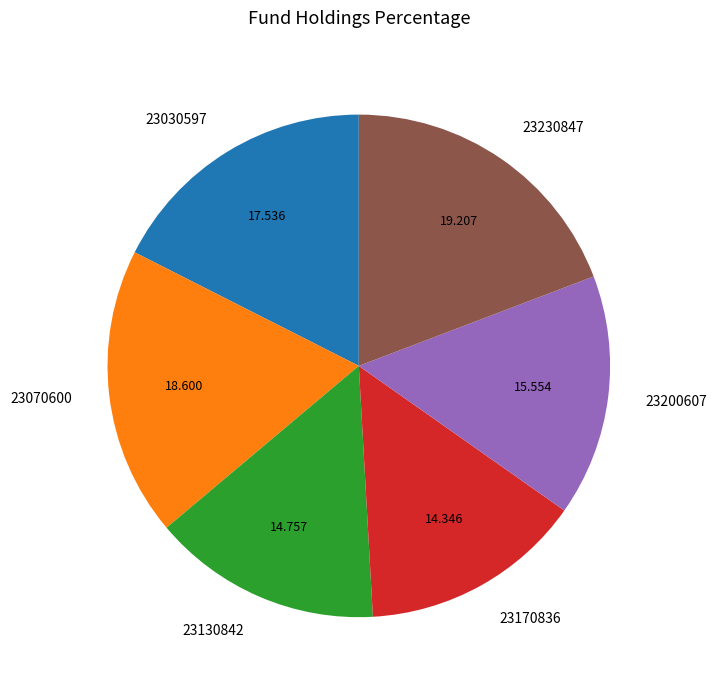

Is there a majority slice in this chart?

No